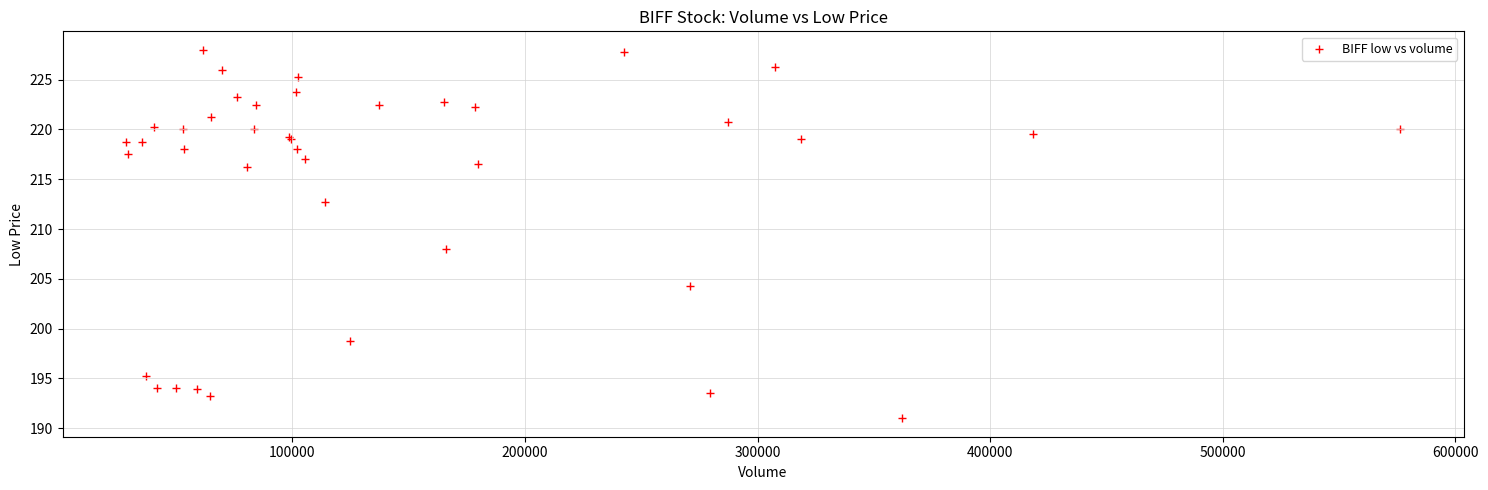

What Y value in the scatter plot is closest to 209?

208.0